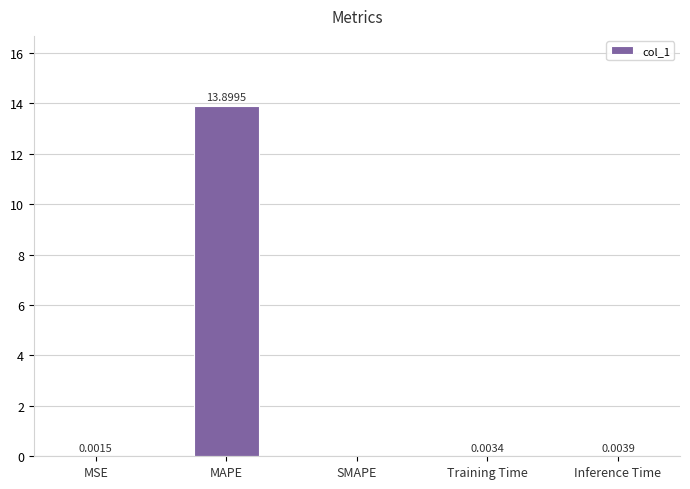

Which has a higher value, MAPE or Inference Time?

MAPE